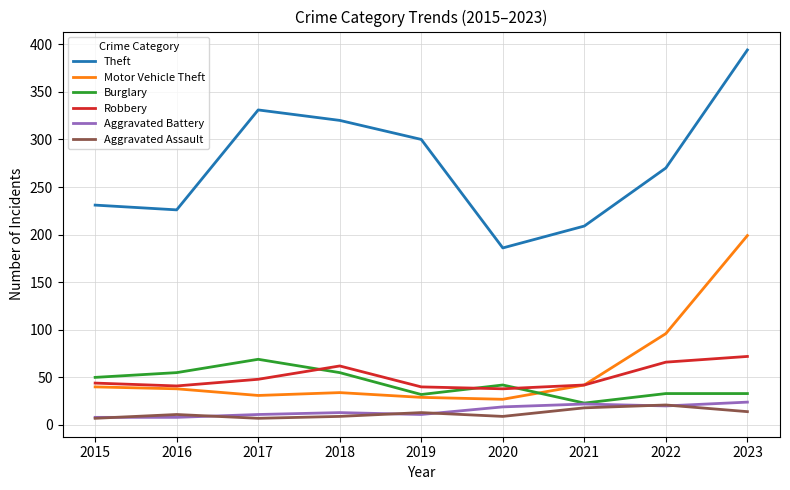

What is the approximate value of Burglary at 2021?

23